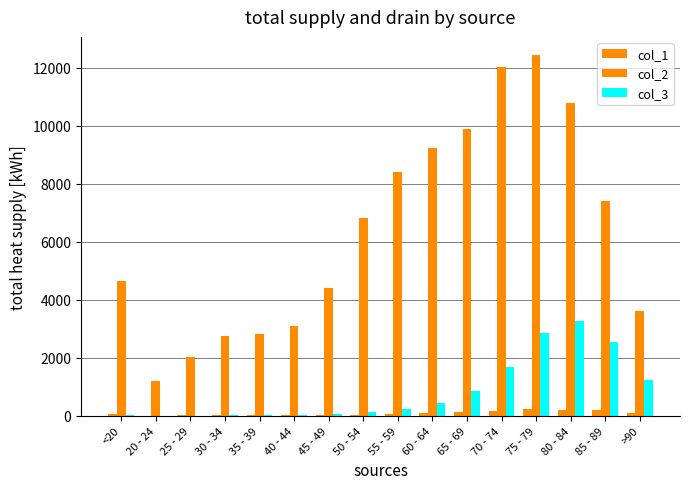

At which label is col_1 closest to 112?

>90